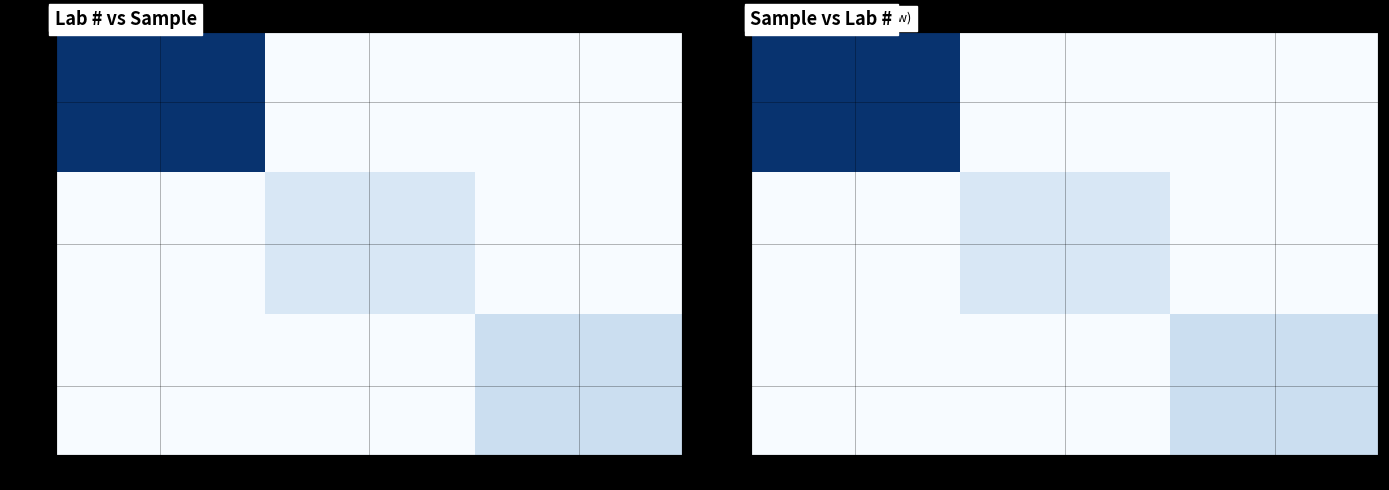

What is the difference between the maximum and minimum values in the E4-28 series?

24.9